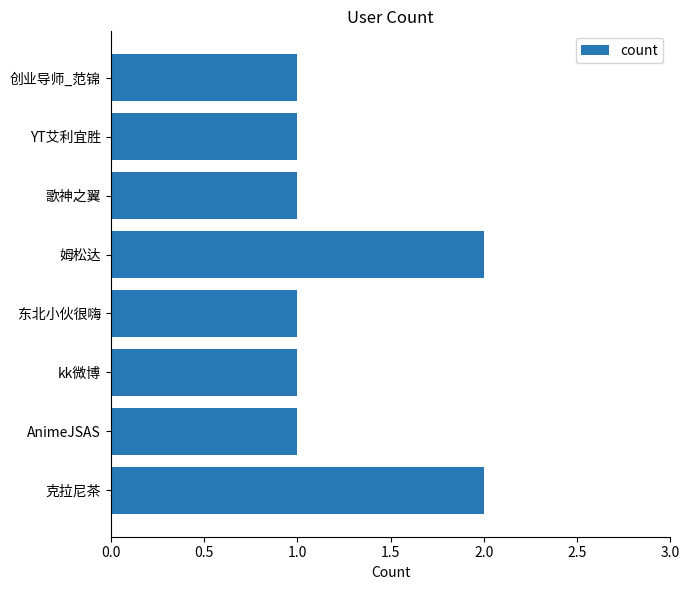

The value at kk微博 is 1. True or false?

True